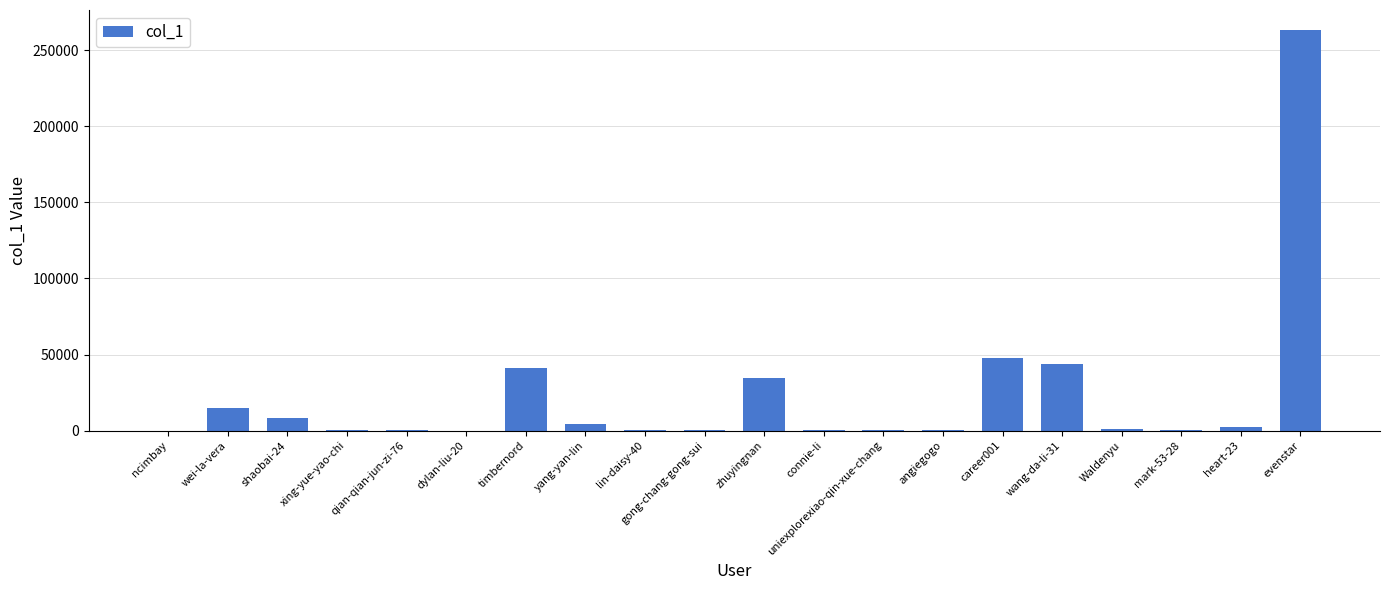

True or false: the data shows 25320 at wei-la-vera.

False